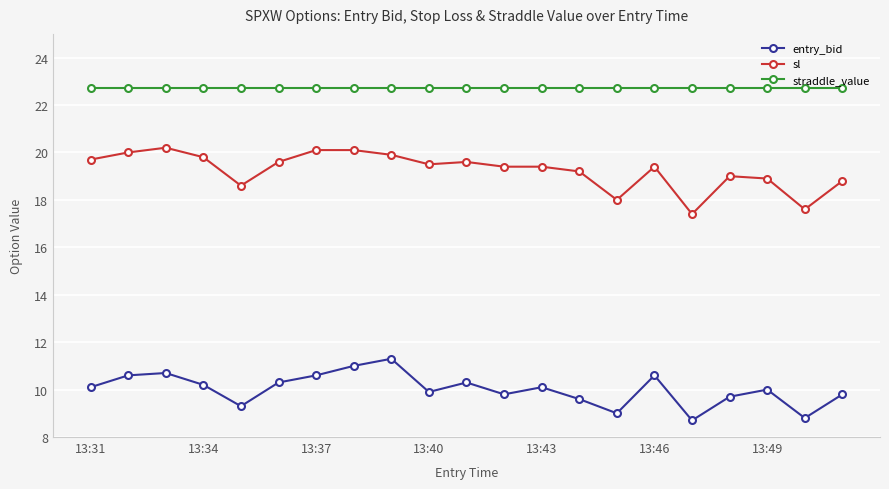

Rank the series by their average value, from highest to lowest.

straddle_value, sl, entry_bid